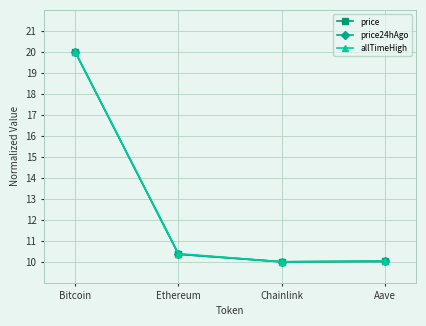

The allTimeHigh series shows 10.0 at Aave. True or false?

True